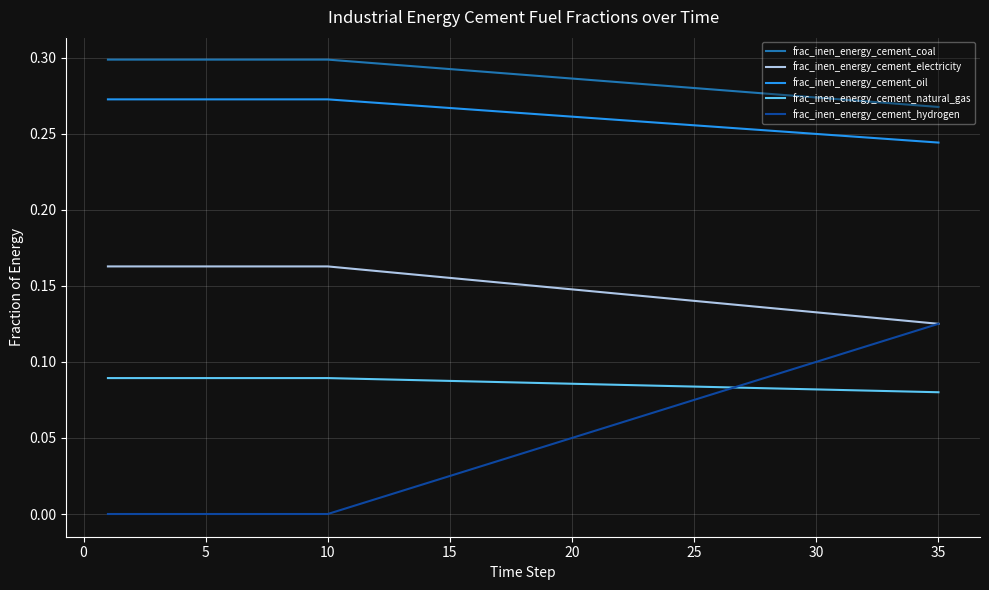

Which series has the largest total across all categories?

frac_inen_energy_cement_coal